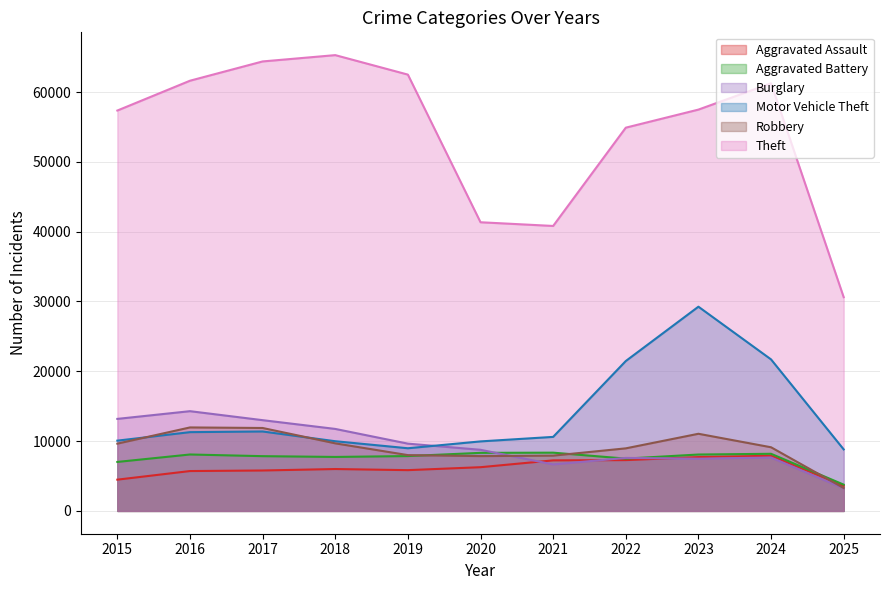

How many interior local peaks does the Robbery series have?

2